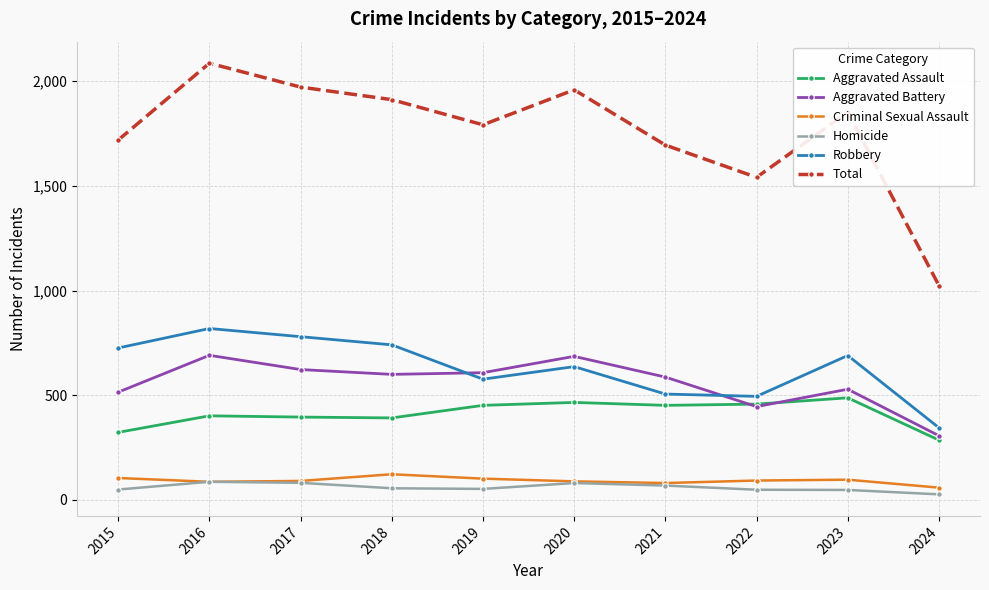

In Criminal Sexual Assault, how many points are lower than both neighbors (excluding endpoints)?

2